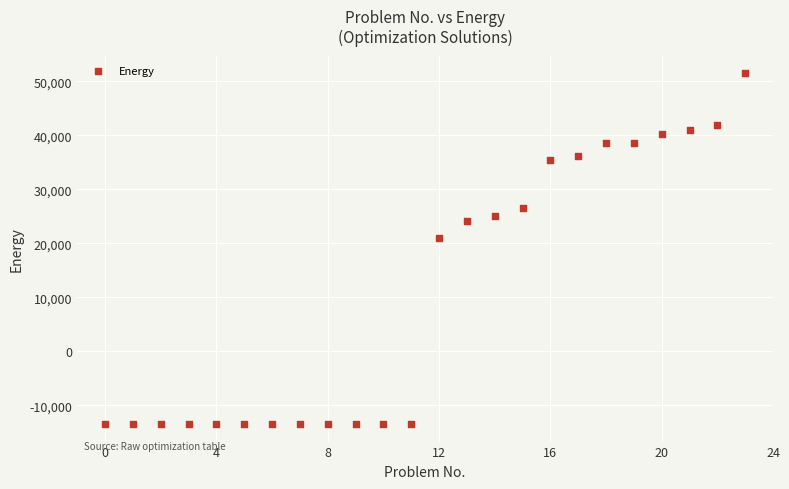

What Y value in the scatter plot is closest to 18996?

21008.2